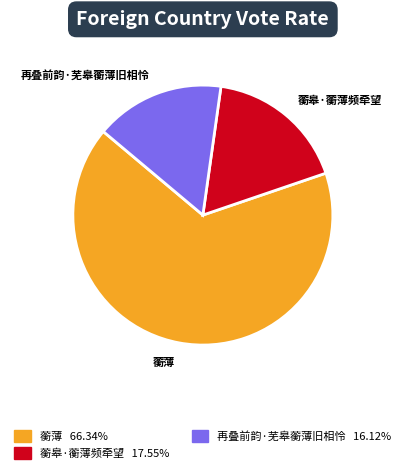

Is the sum of 蘅皋·蘅薄频牵望 and 蘅薄 greater than half?

Yes